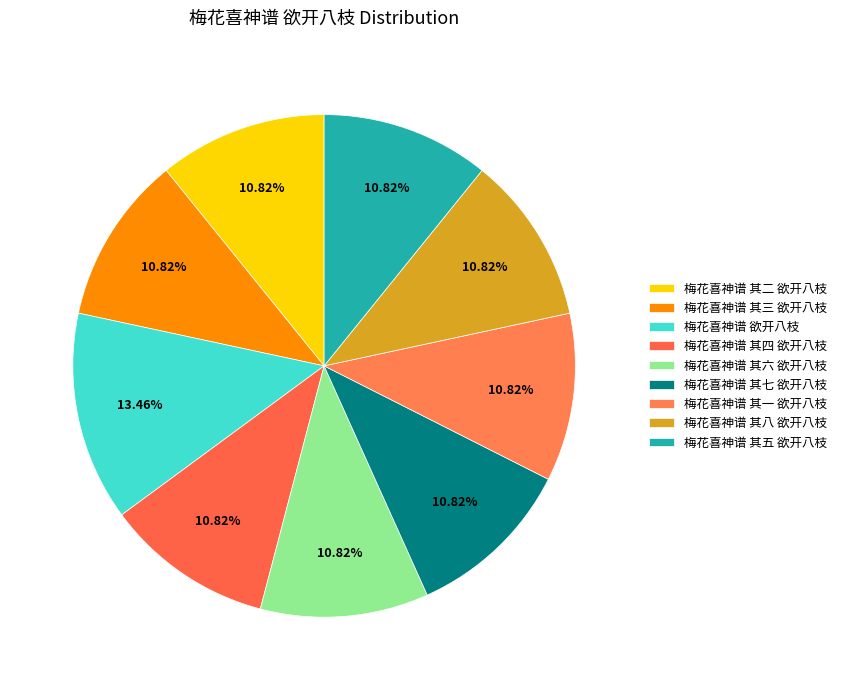

Count the number of slices in the pie.

9